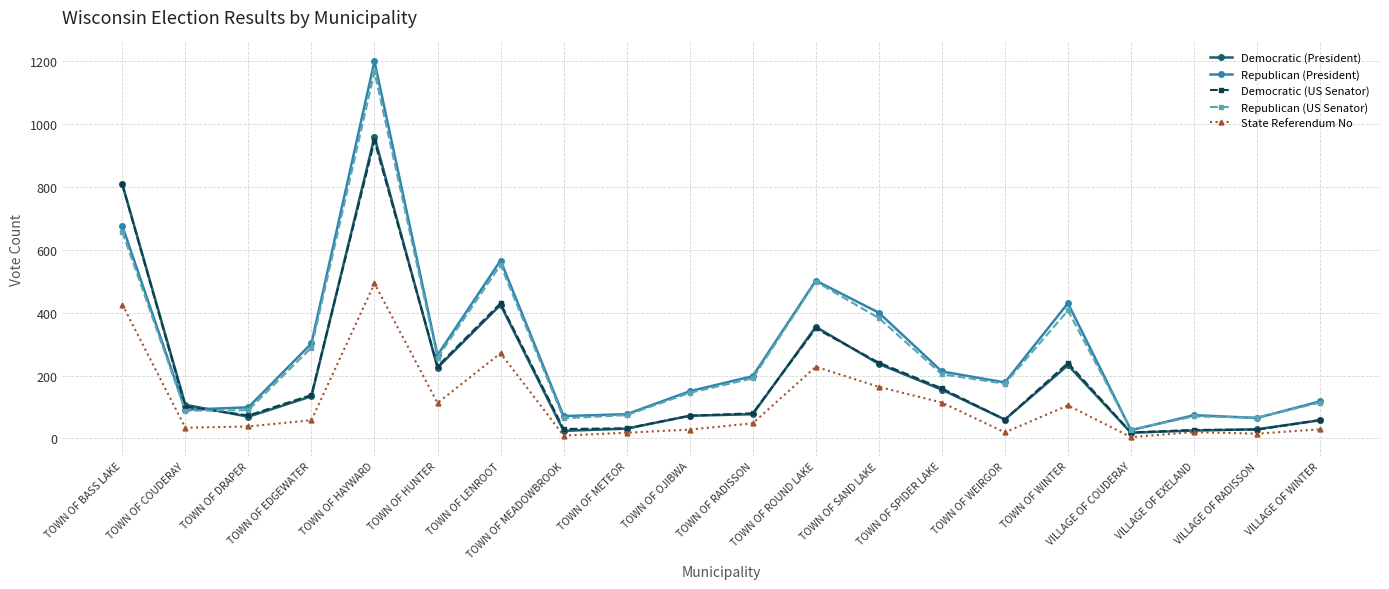

True or false: Republican (US Senator) and Democratic (President) cross at least once.

True